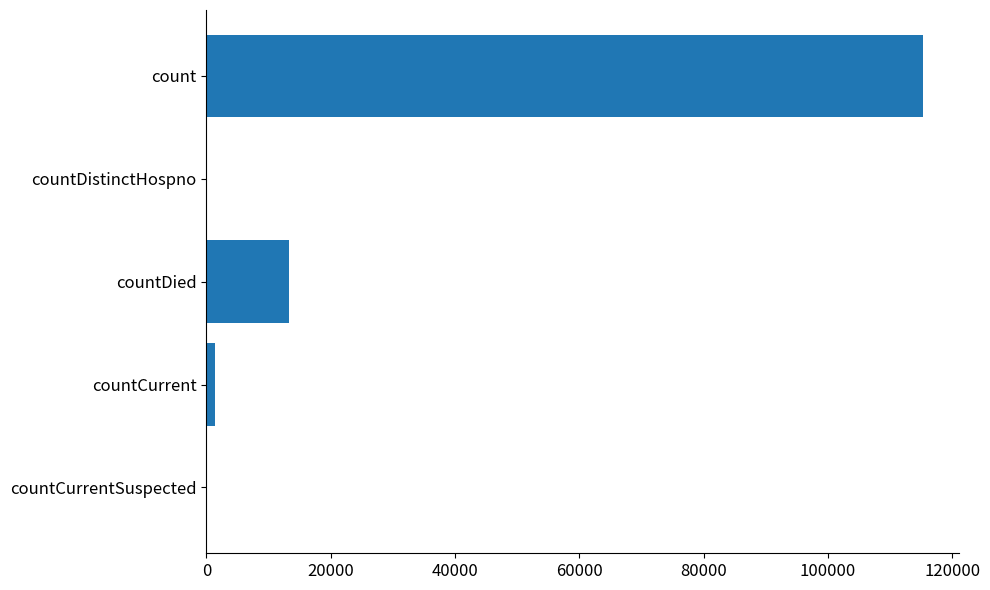

Does the chart contain stacked bars?

No